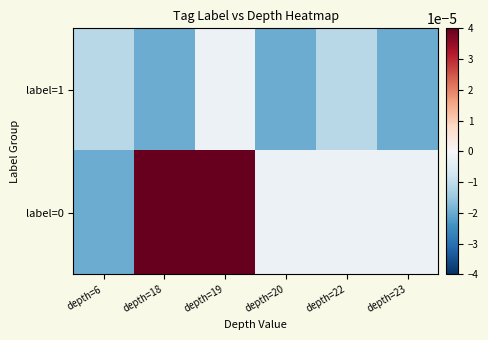

At how many categories does at least one series exceed 0?

2